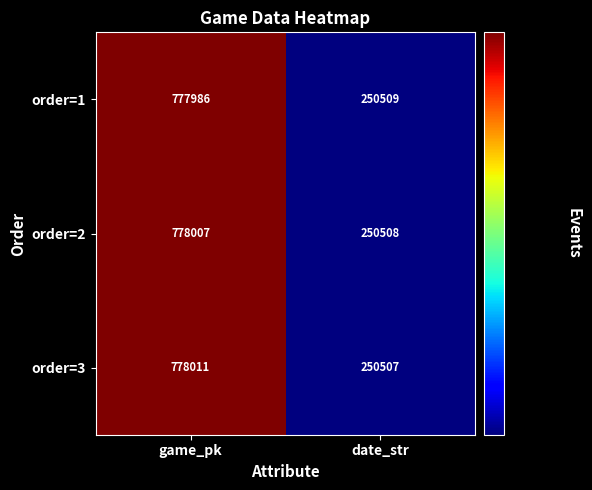

What is the approximate value of order=3 at game_pk, to the nearest 10?

778010